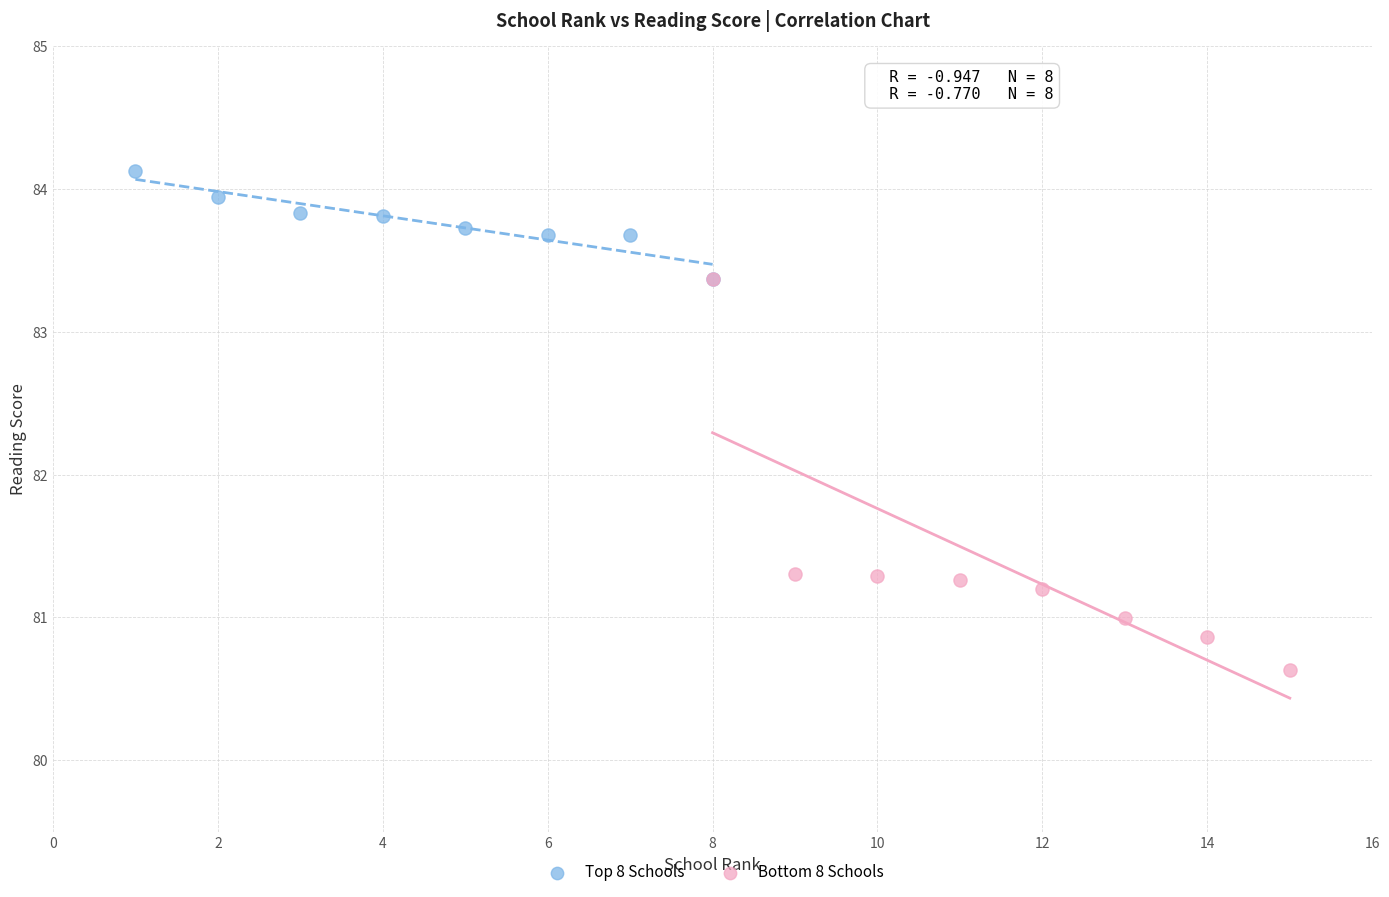

Which series has the widest spread of Y values?

Bottom 8 Schools